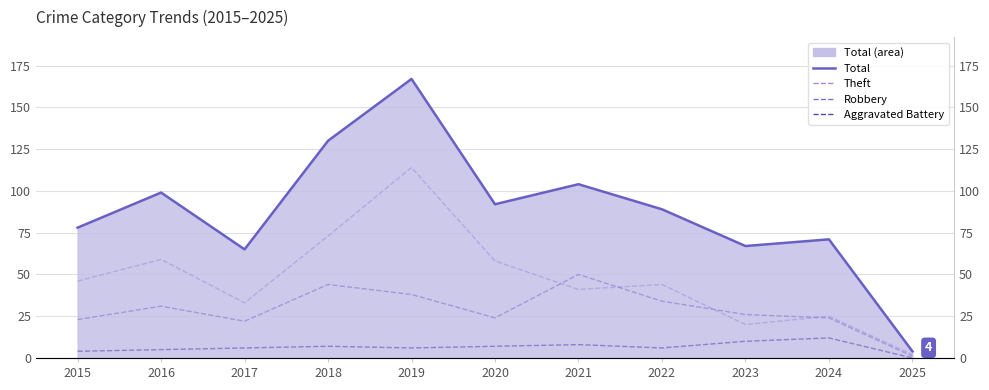

At which category does Total (line) reach its first local valley?

2017